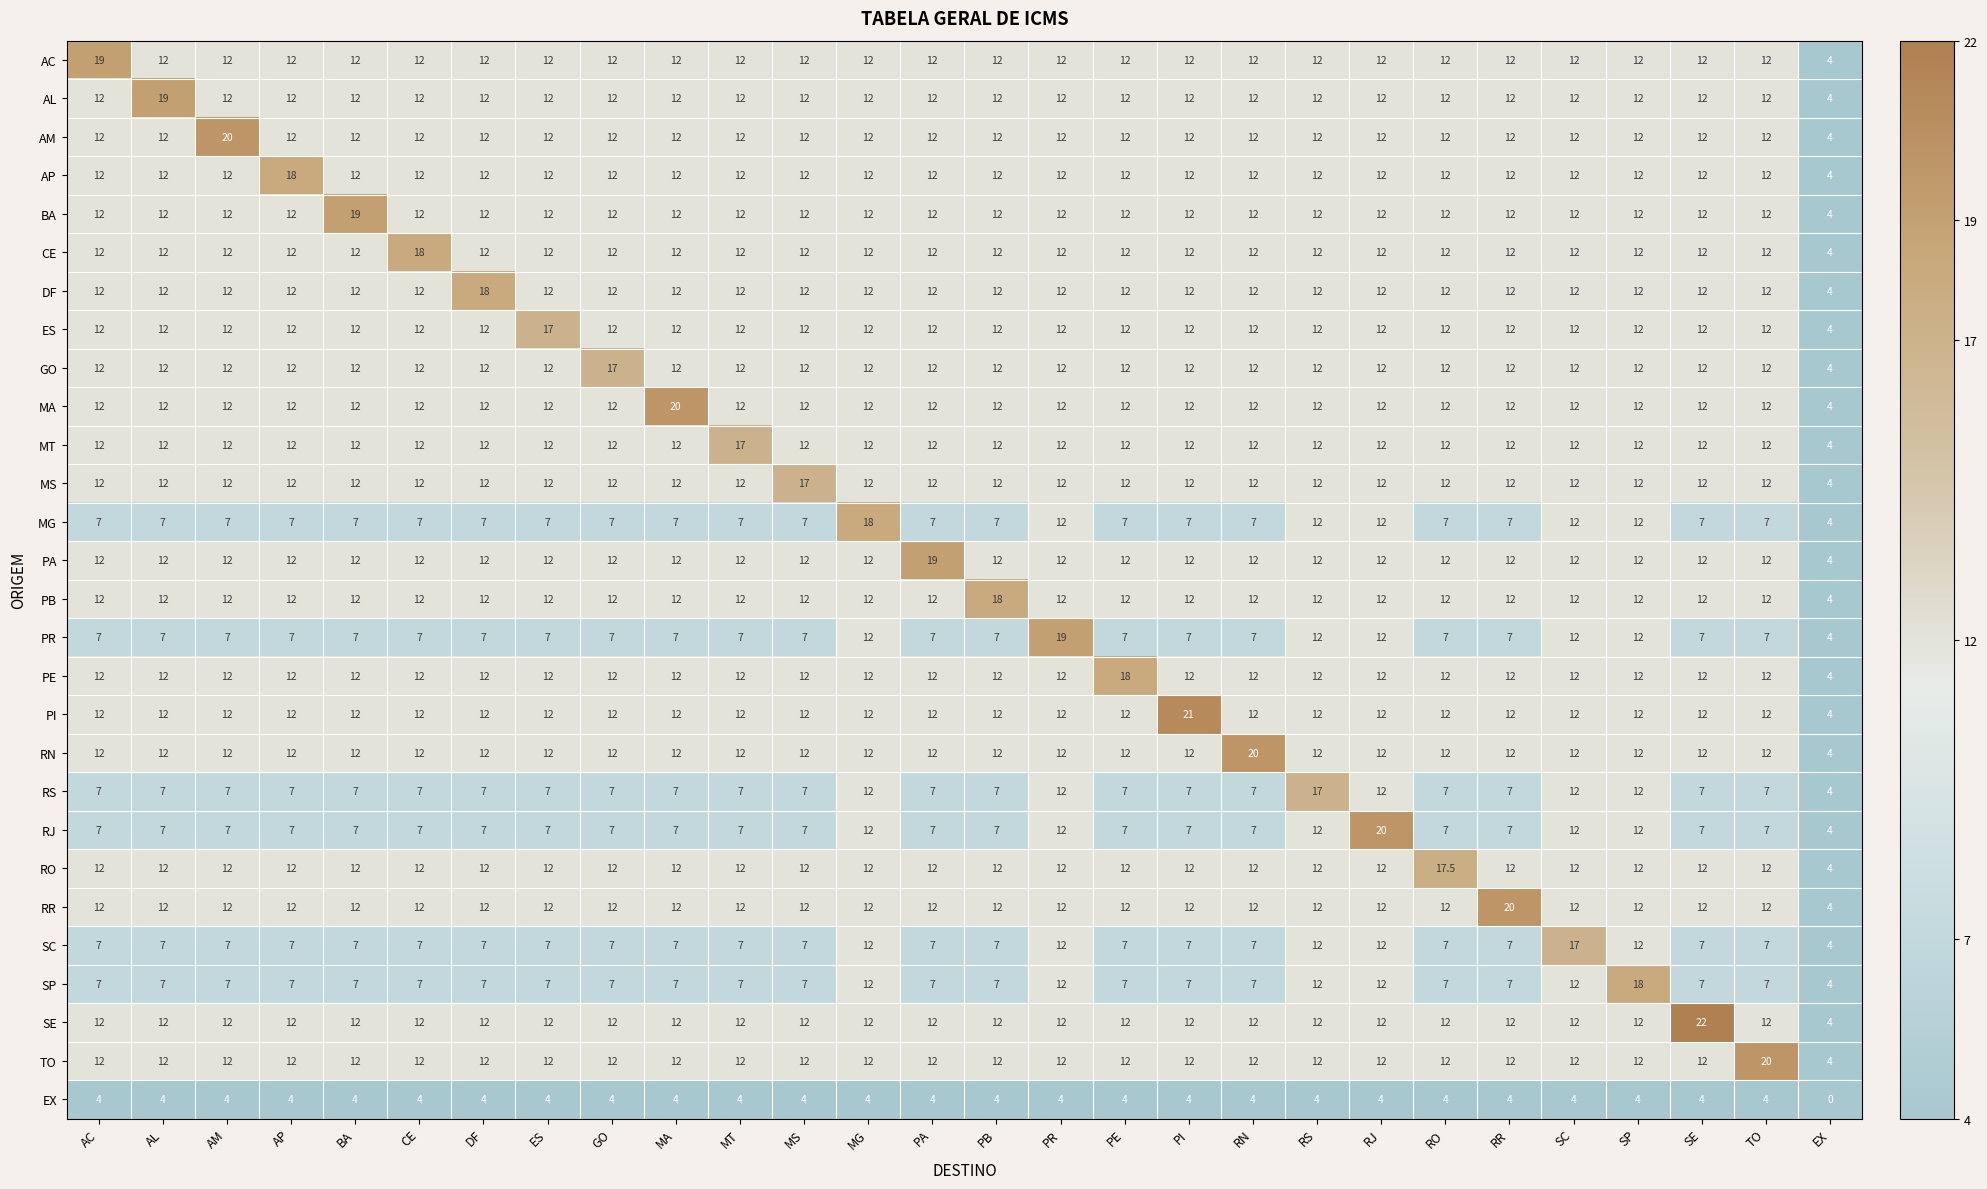

What is the difference between the maximum and minimum values in the PE series?

14.0